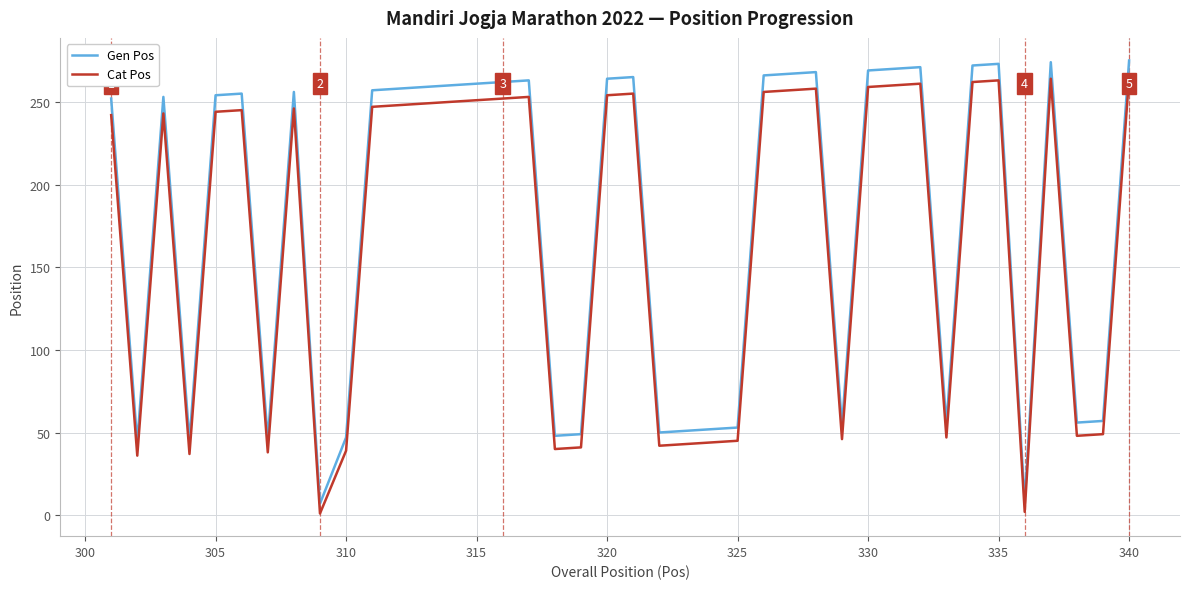

What are all the series names shown in the legend?

Gen Pos, Cat Pos